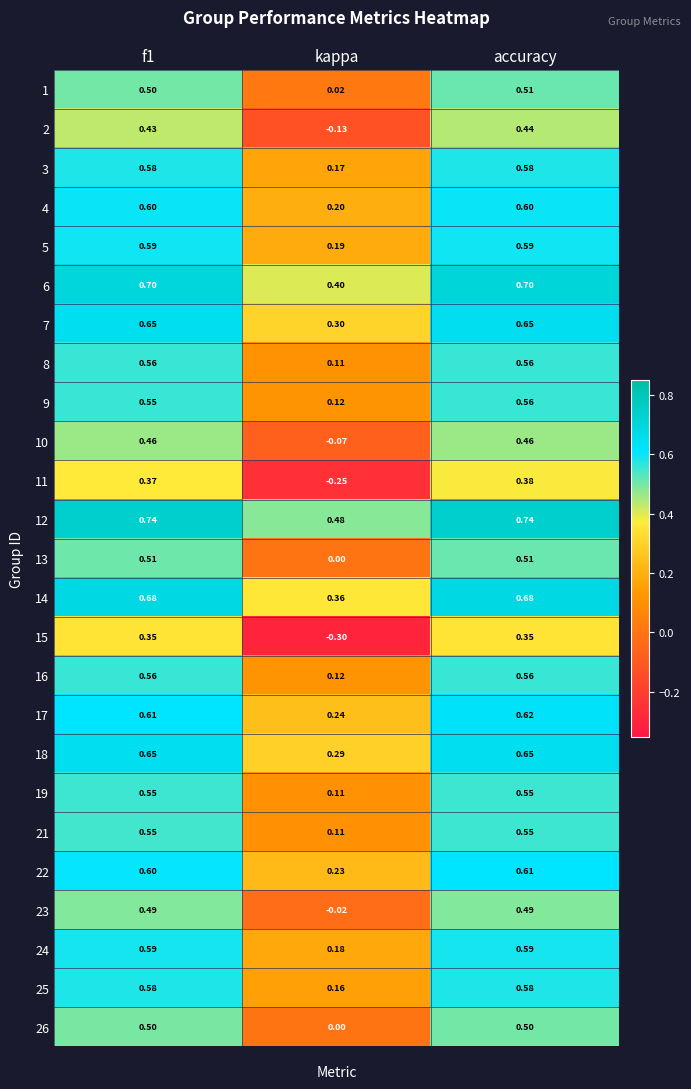

At which category is the sum across all series the highest?

accuracy